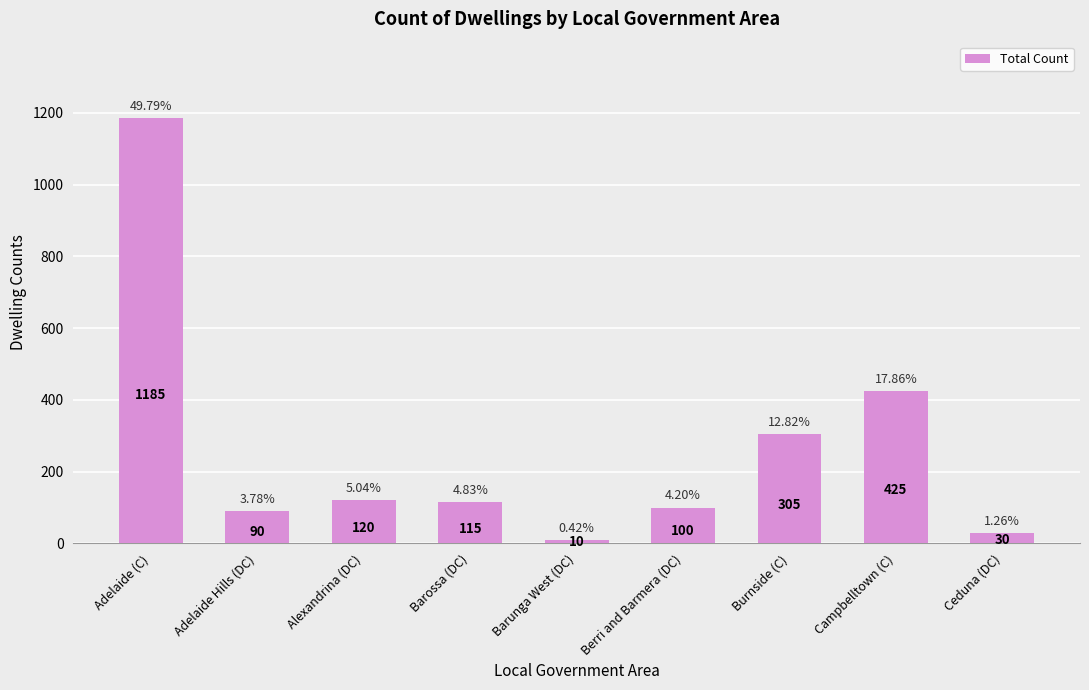

What is the change in value from Berri and Barmera (DC) to Ceduna (DC)?

-70